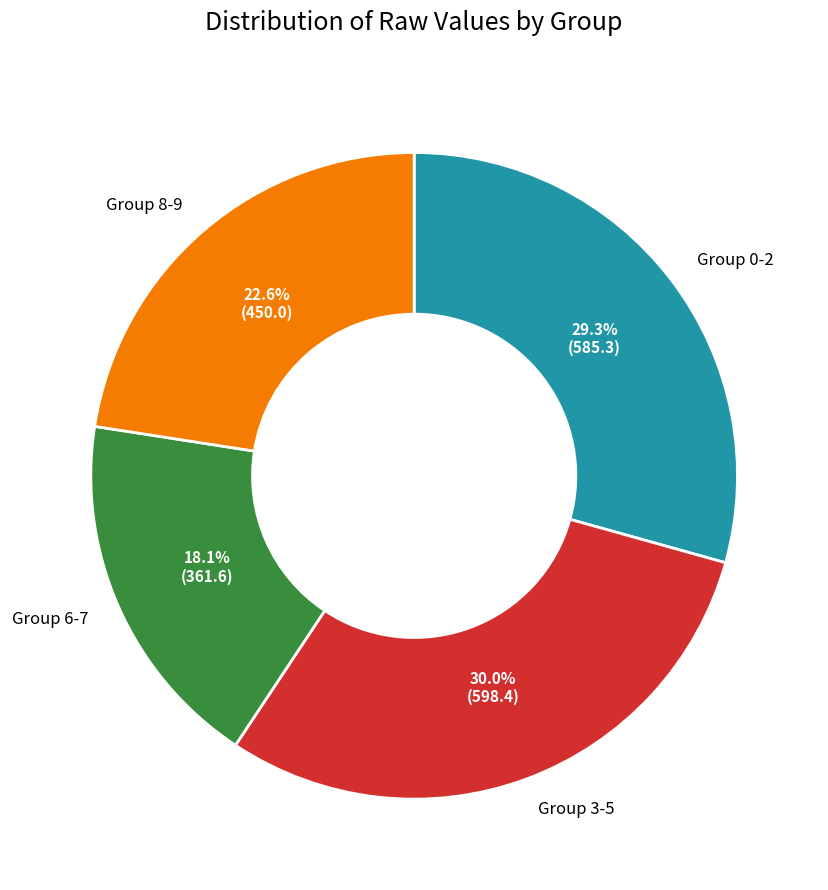

Is there any slice that represents more than half of the pie?

No